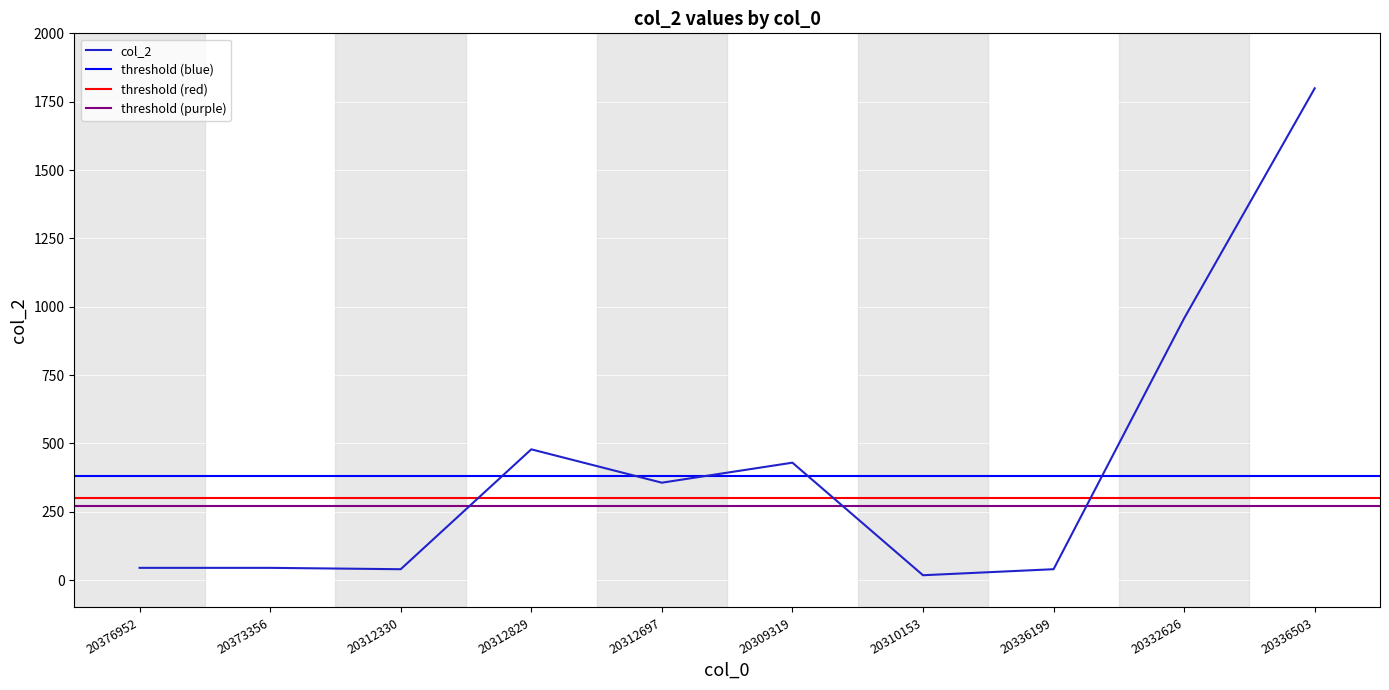

What is the ratio of the value at 20312829 to the value at 20312330?

12.0